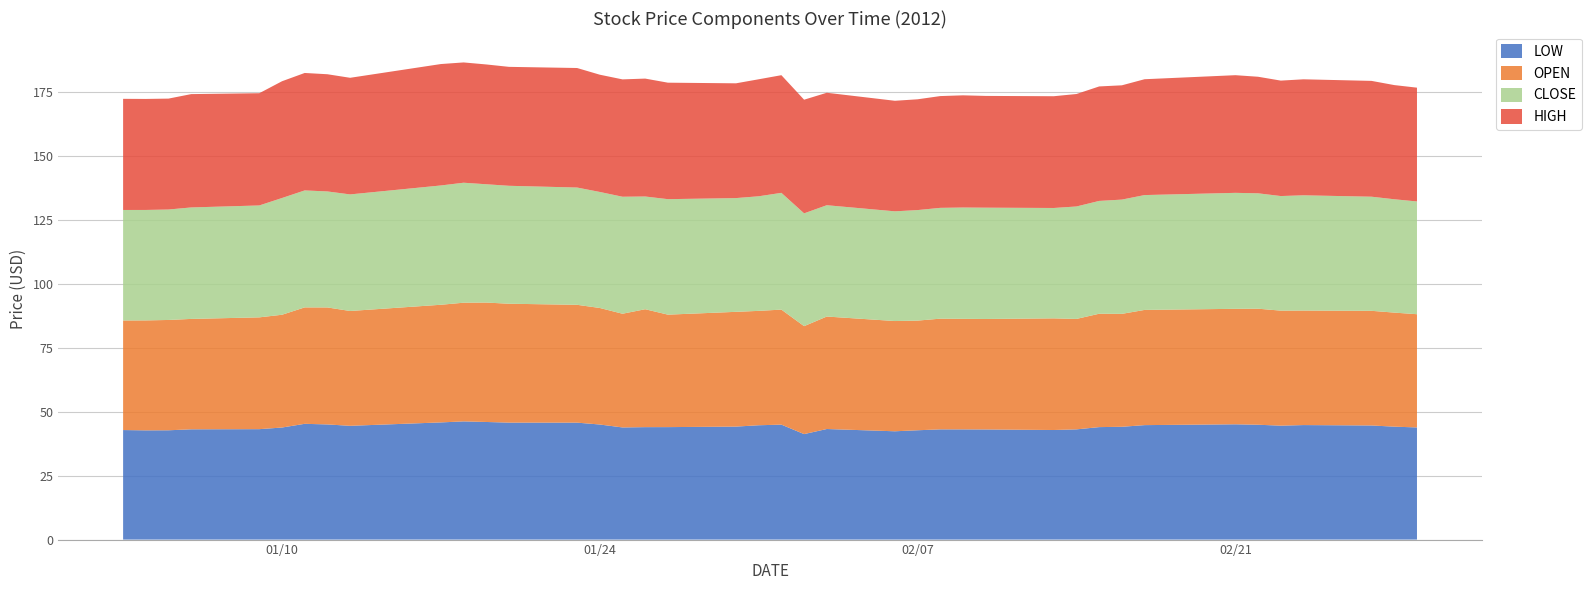

Reading right to left, what are all the values shown in this chart?

LOW: 43.9	44.2	44.6	44.8	44.6	44.9	45.1	44.8	44.1	44.0	43.1	42.9	43.1	43.1	43.1	42.8	42.4	43.3	41.3	45.0	44.7	44.2	44.0	44.0	43.9	45.0	45.8	45.8	46.0	46.2	45.8	44.5	45.0	45.3	43.8	43.2	43.1	42.8	42.7	42.9
OPEN: 44.3	44.6	44.9	44.8	45.0	45.4	45.2	45.1	44.2	44.4	43.2	43.7	43.2	43.3	43.3	42.9	43.1	44.0	42.2	45.0	44.8	44.9	44.0	46.1	44.5	45.6	46.1	46.5	46.7	46.4	46.0	44.9	45.8	45.5	44.1	43.7	43.2	43.2	43.0	42.9
CLOSE: 44.1	44.3	44.6	45.1	44.8	45.1	45.4	44.9	44.7	44.1	44.0	43.2	43.5	43.5	43.4	43.2	42.9	43.5	44.1	45.7	44.8	44.5	45.2	44.1	45.8	45.4	45.9	46.1	46.3	46.9	46.7	45.6	45.4	45.8	45.7	43.8	43.6	43.2	43.2	43.2
HIGH: 44.5	44.7	45.3	45.4	45.2	45.6	46.0	45.3	44.7	44.8	44.0	43.7	43.7	43.9	43.7	43.3	43.2	44.0	44.5	46.0	45.8	44.9	45.6	46.1	45.9	45.9	46.8	46.5	46.9	47.1	47.5	45.6	45.9	46.0	45.7	43.9	44.3	43.4	43.4	43.5